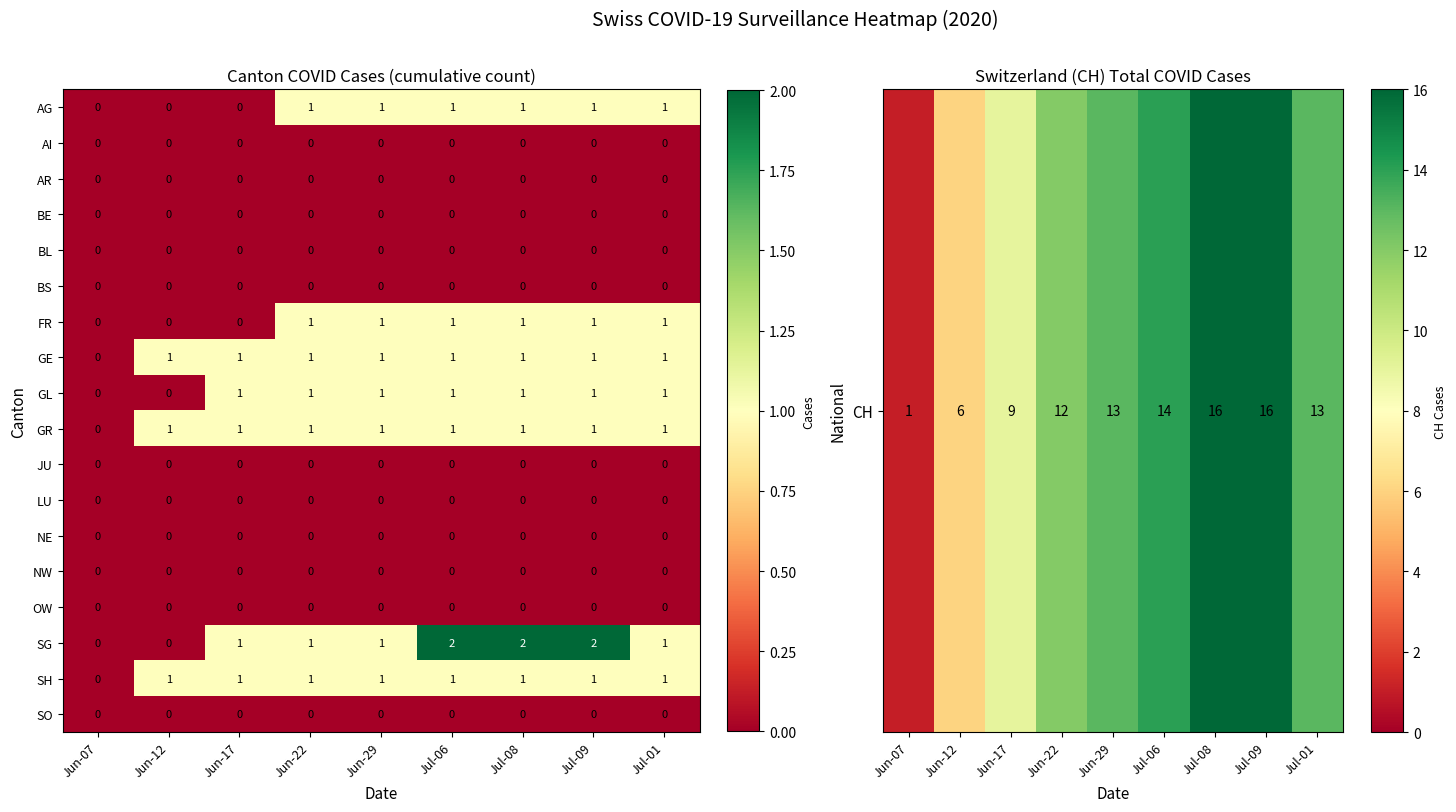

Which series has the largest range (max minus min)?

SG